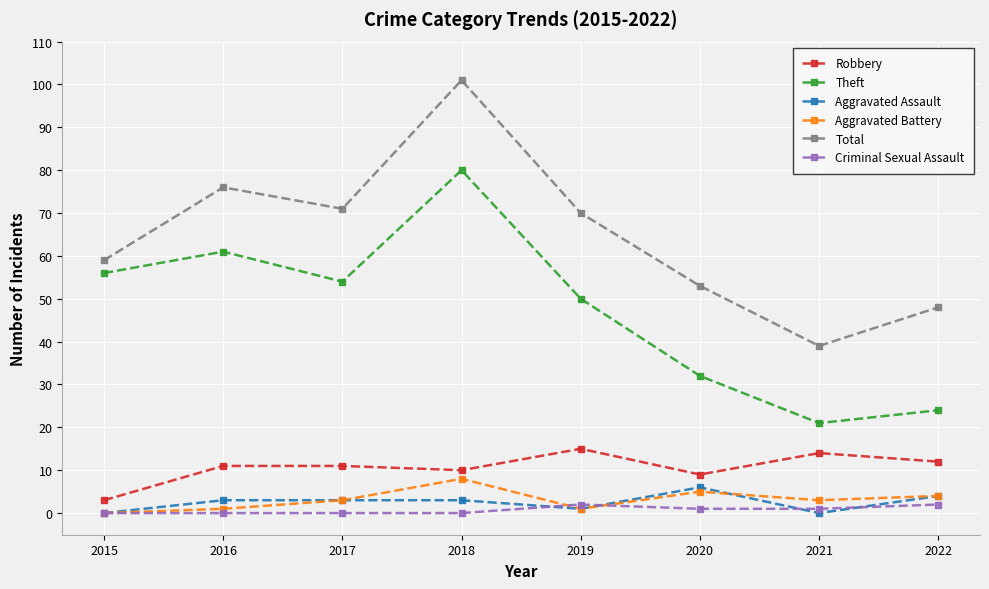

How many interior local valleys does the Total series have?

2